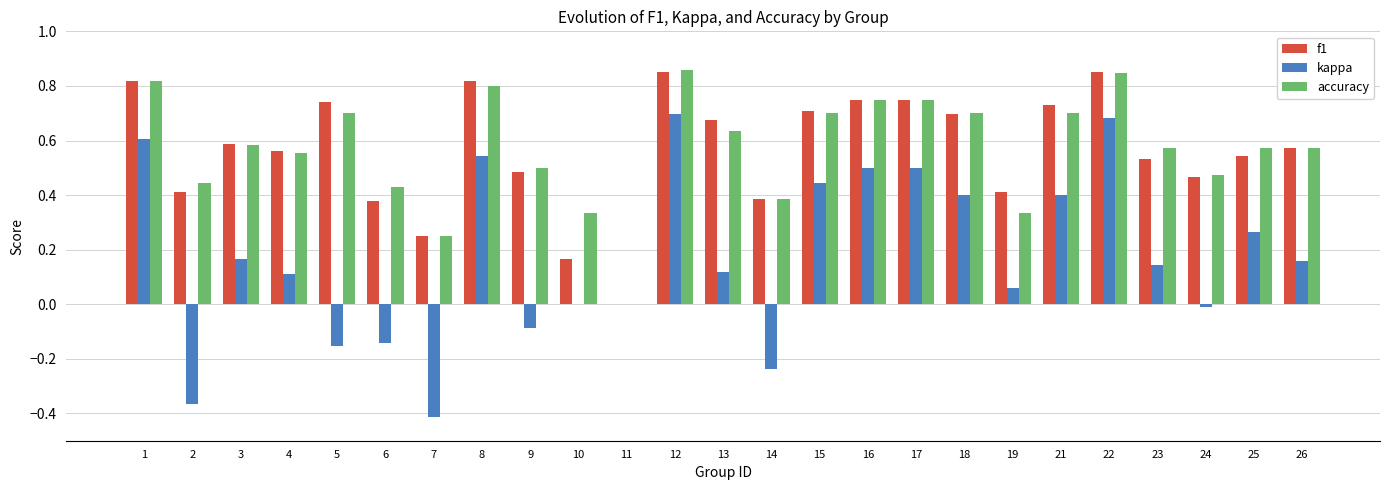

Which series changed the most between 18 and 24?

kappa